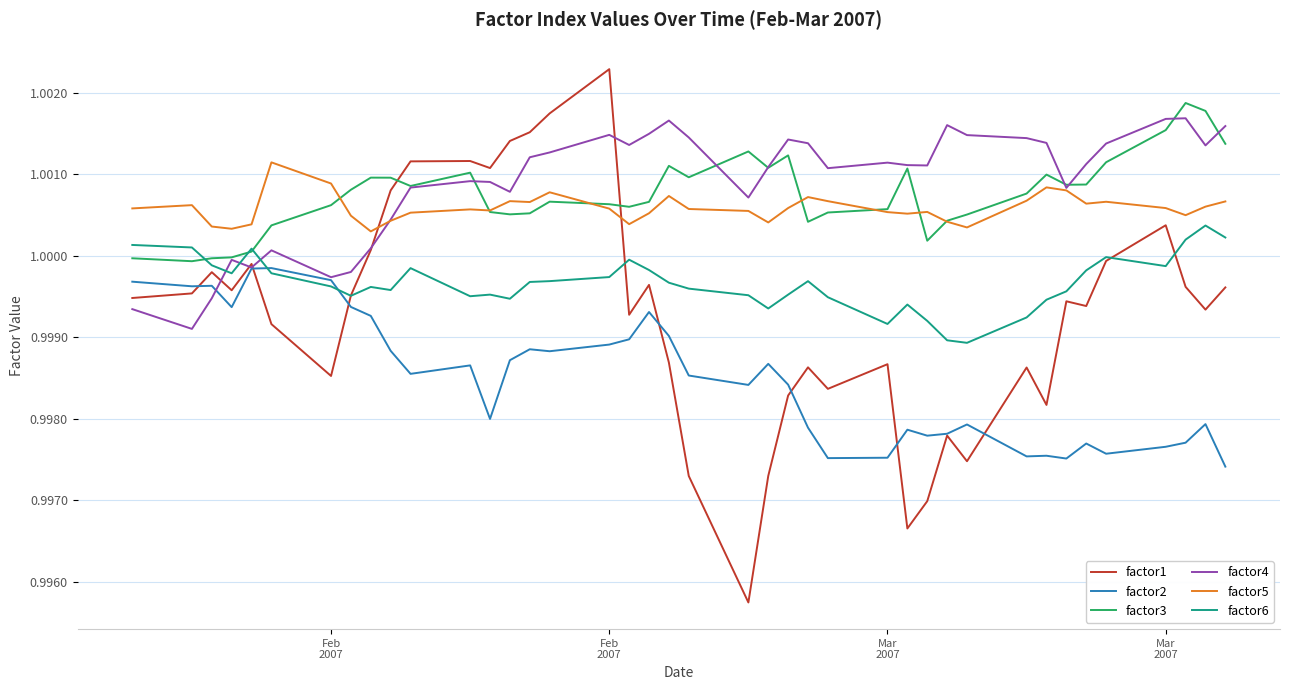

Which series has the largest range (max minus min)?

factor1